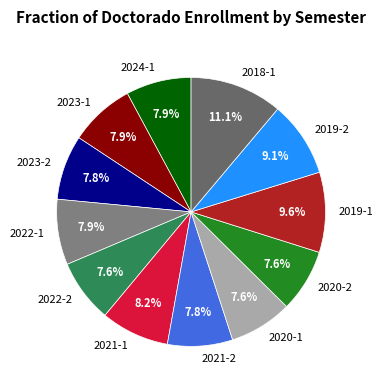

Is it true that 2019-1 is 10% of the pie?

True